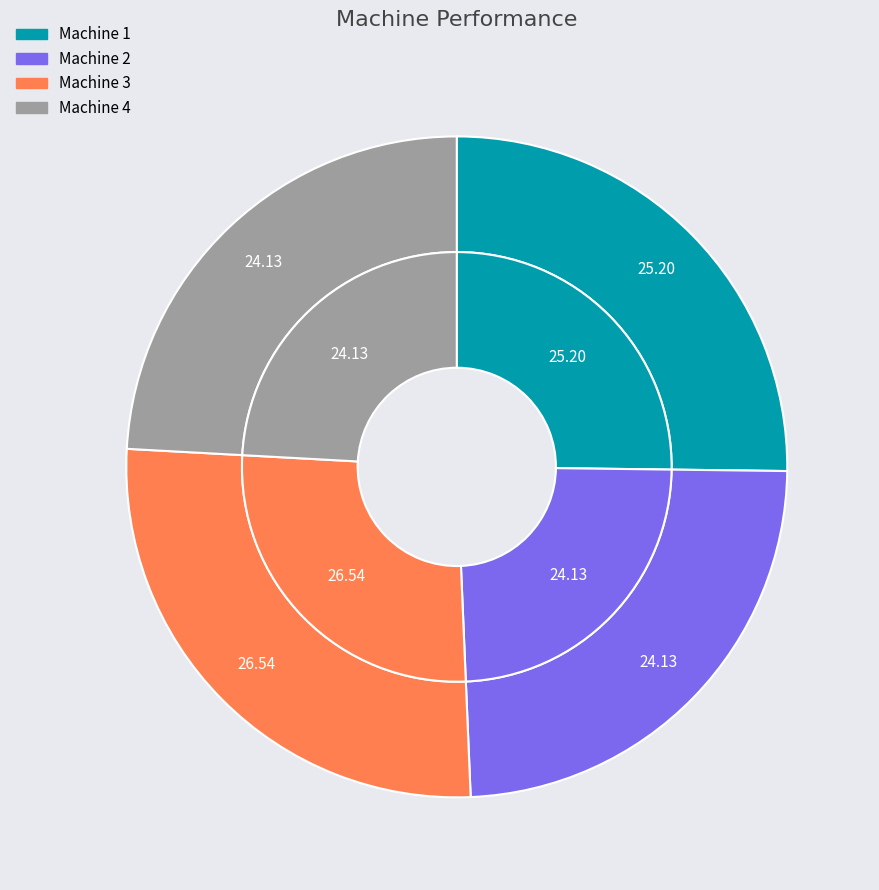

Combined, what portion of the pie is Machine 3 and Machine 2?

50.7%